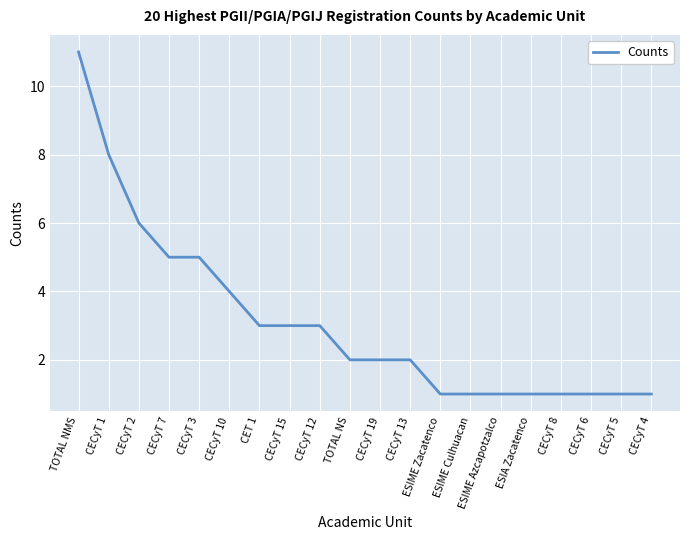

Reading left to right, transcribe all the data shown in this chart.

TOTAL NMS=11	CECyT 1=8	CECyT 2=6	CECyT 7=5	CECyT 3=5	CECyT 10=4	CET 1=3	CECyT 15=3	CECyT 12=3	TOTAL NS=2	CECyT 19=2	CECyT 13=2	ESIME Zacatenco=1	ESIME Culhuacan=1	ESIME Azcapotzalco=1	ESIA Zacatenco=1	CECyT 8=1	CECyT 6=1	CECyT 5=1	CECyT 4=1